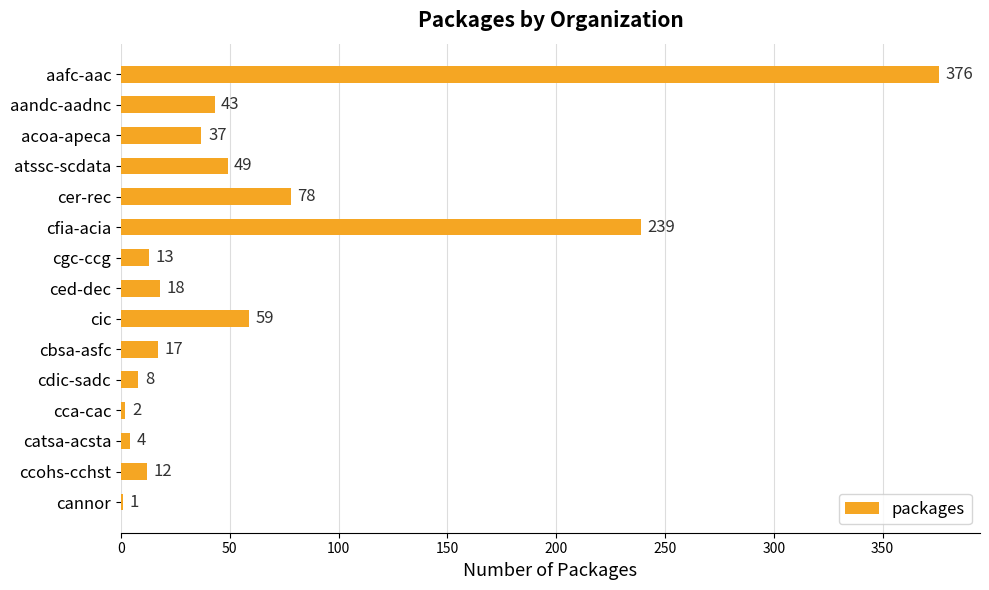

What is the maximum value shown in the chart?

376